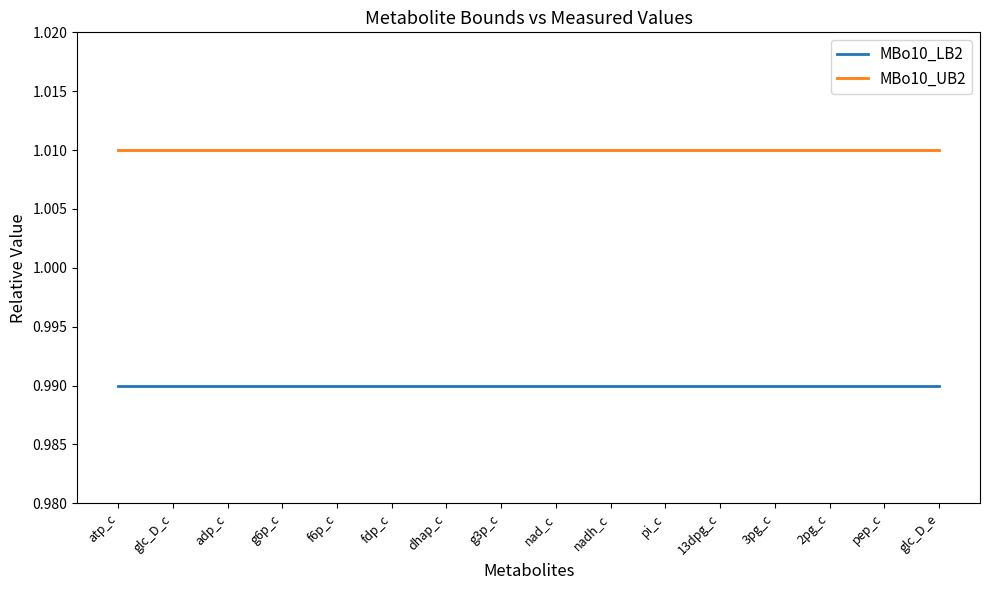

The value of MBo10_UB2 at 2pg_c is 1.4. True or false?

False